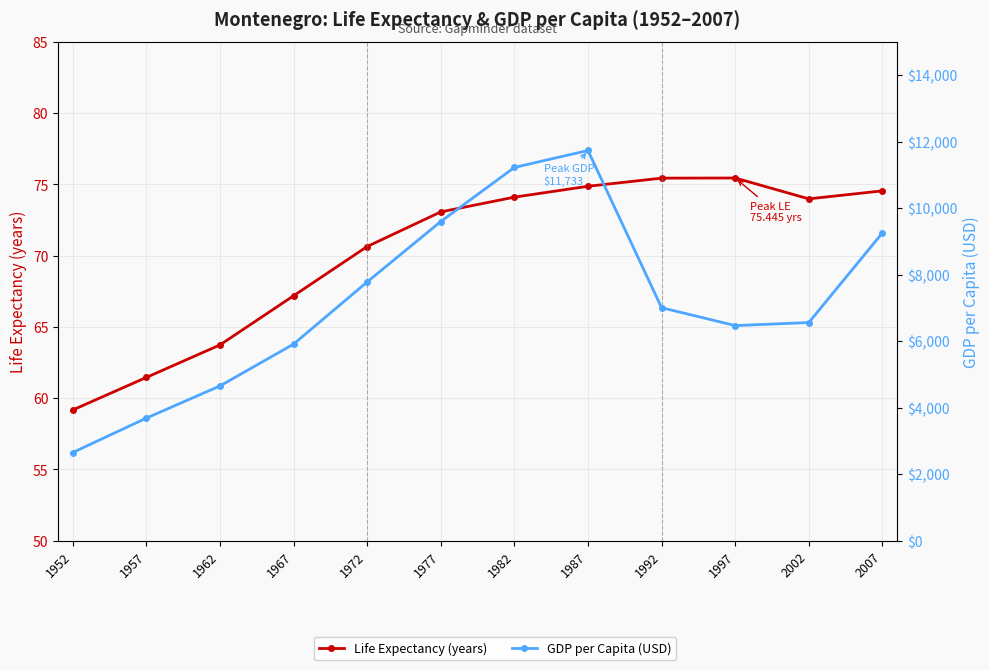

Between 1967 and 1972, which series saw the biggest shift?

GDP per Capita (USD)